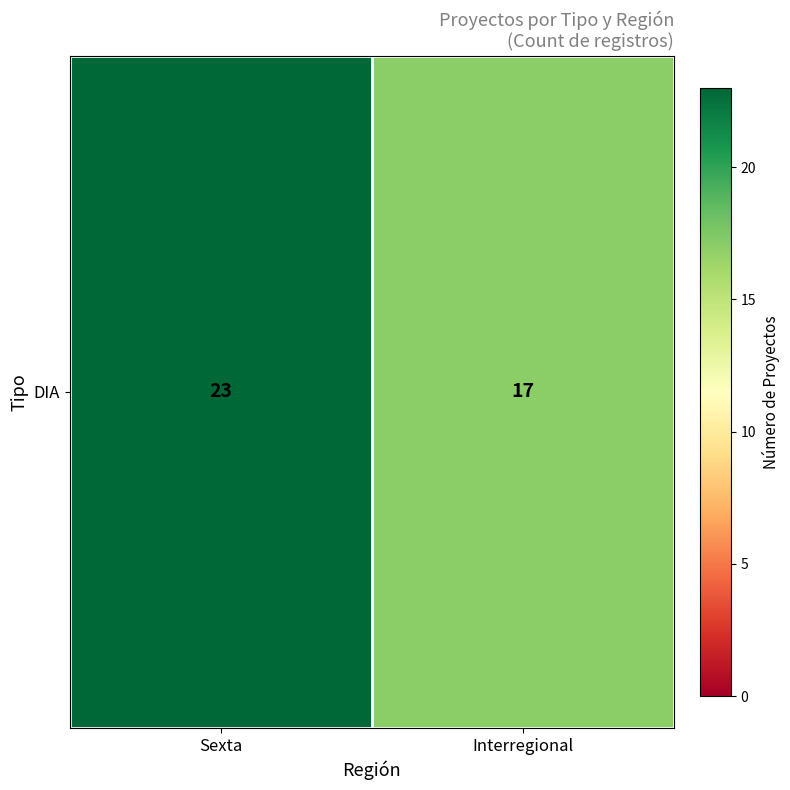

The chart shows a value of 17 at Interregional. True or false?

True